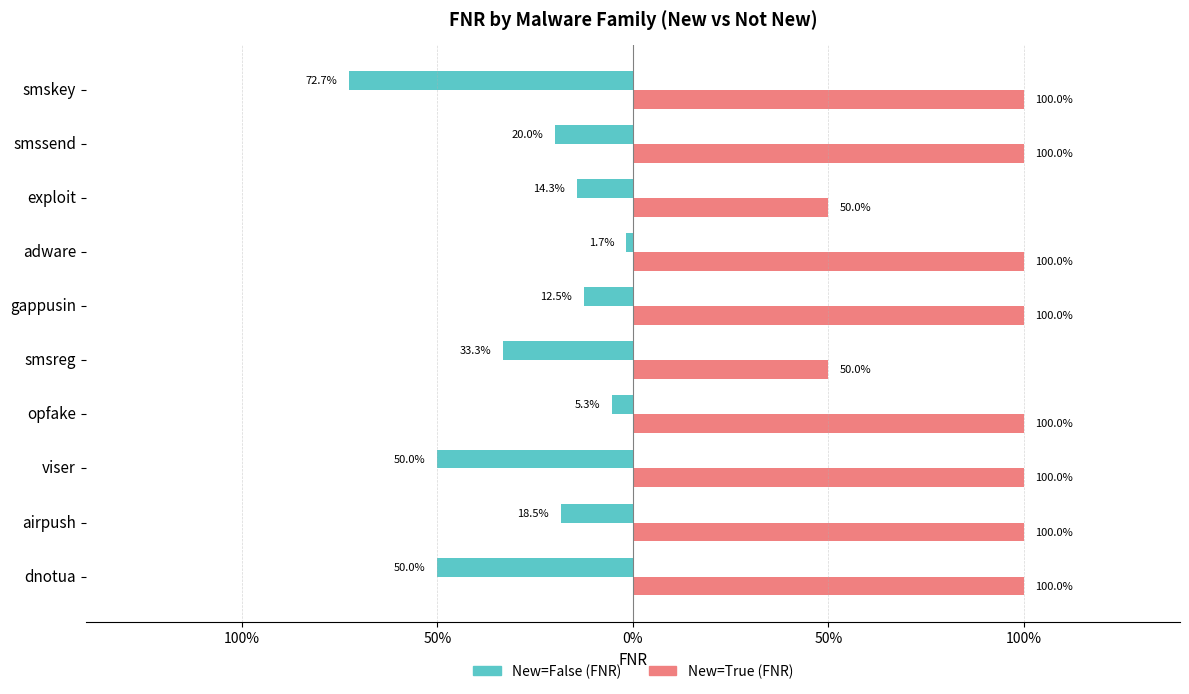

Reading left to right, what are all the values shown in this chart?

New=False (FNR): -0.5	-0.2	-0.5	-0.1	-0.3	-0.1	-0.0	-0.1	-0.2	-0.7
New=True (FNR): 1.0	1.0	1.0	1.0	0.5	1.0	1.0	0.5	1.0	1.0